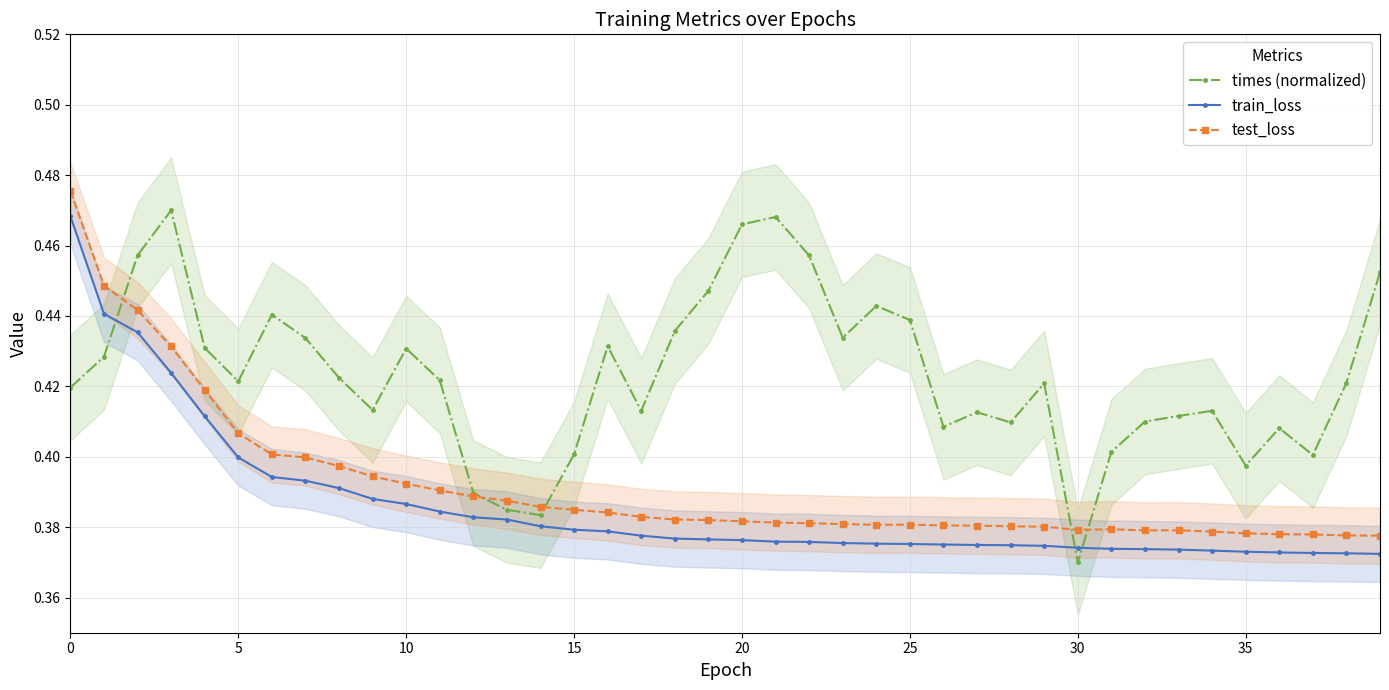

Which series changed the most between 17 and 34?

train_loss